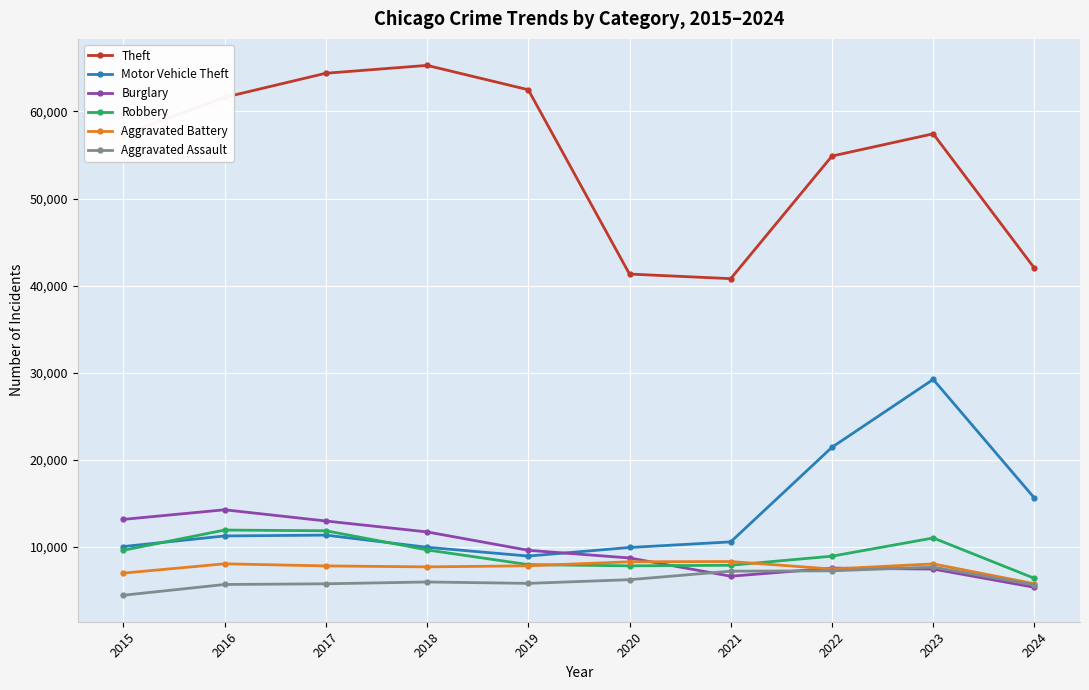

The Theft series shows 24111 at 2019. True or false?

False